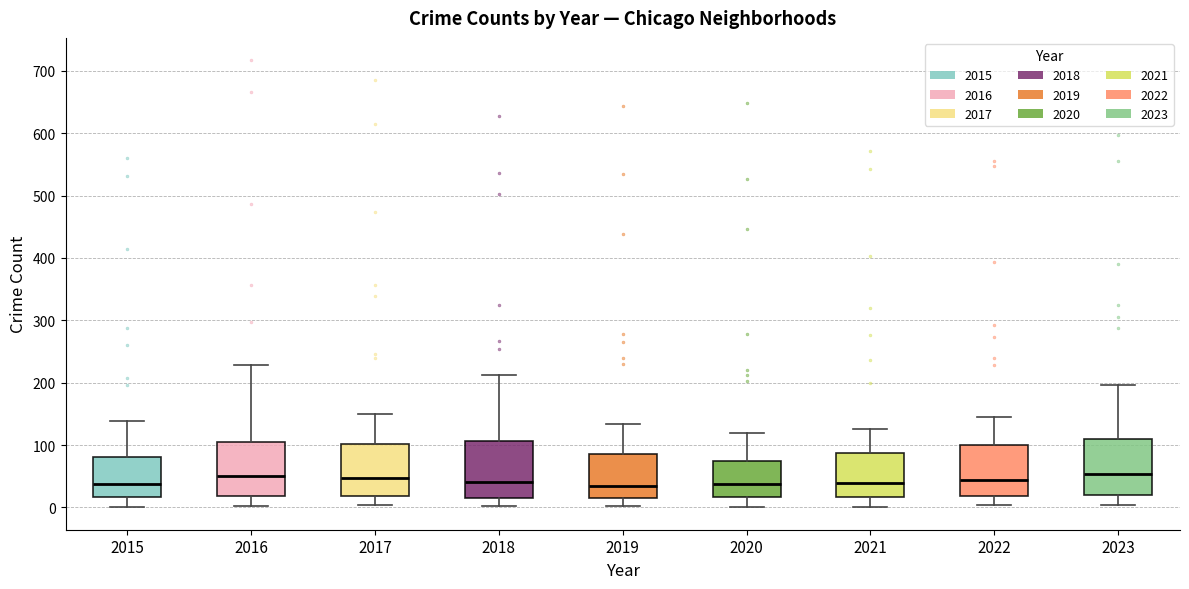

Reading left to right, transcribe this box plot: for each box, give where its median line is, the range the box spans, and where its two whiskers end, as read against the y-axis. The values are not printed on the chart, so give them approximately, as read against the axis.

2015: median 40, box 20 to 80, whiskers 0 to 140
2016: median 50, box 20 to 100, whiskers 0 to 230
2017: median 50, box 20 to 100, whiskers 0 to 150
2018: median 40, box 20 to 110, whiskers 0 to 210
2019: median 40, box 20 to 90, whiskers 0 to 130
2020: median 40, box 20 to 70, whiskers 0 to 120
2021: median 40, box 20 to 90, whiskers 0 to 130
2022: median 40, box 20 to 100, whiskers 0 to 150
2023: median 50, box 20 to 110, whiskers 0 to 200